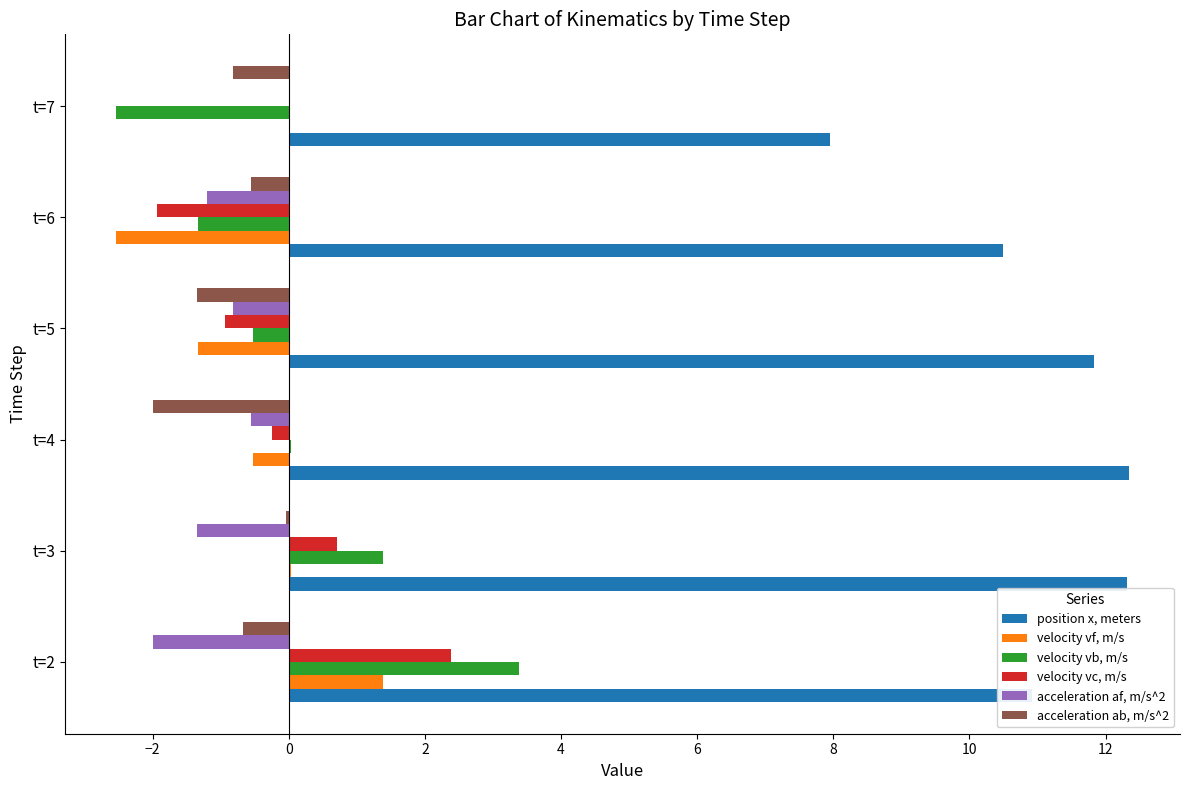

What is the total value across all series at t=6?

2.9